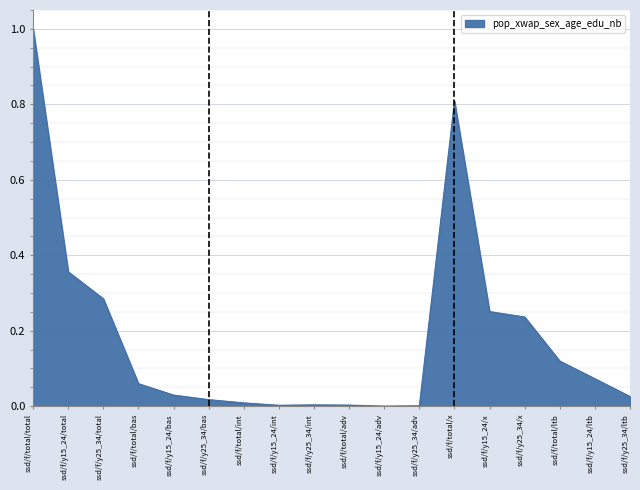

Between ssd/f/total/ltb and ssd/f/y15_24/int, which is larger?

ssd/f/total/ltb